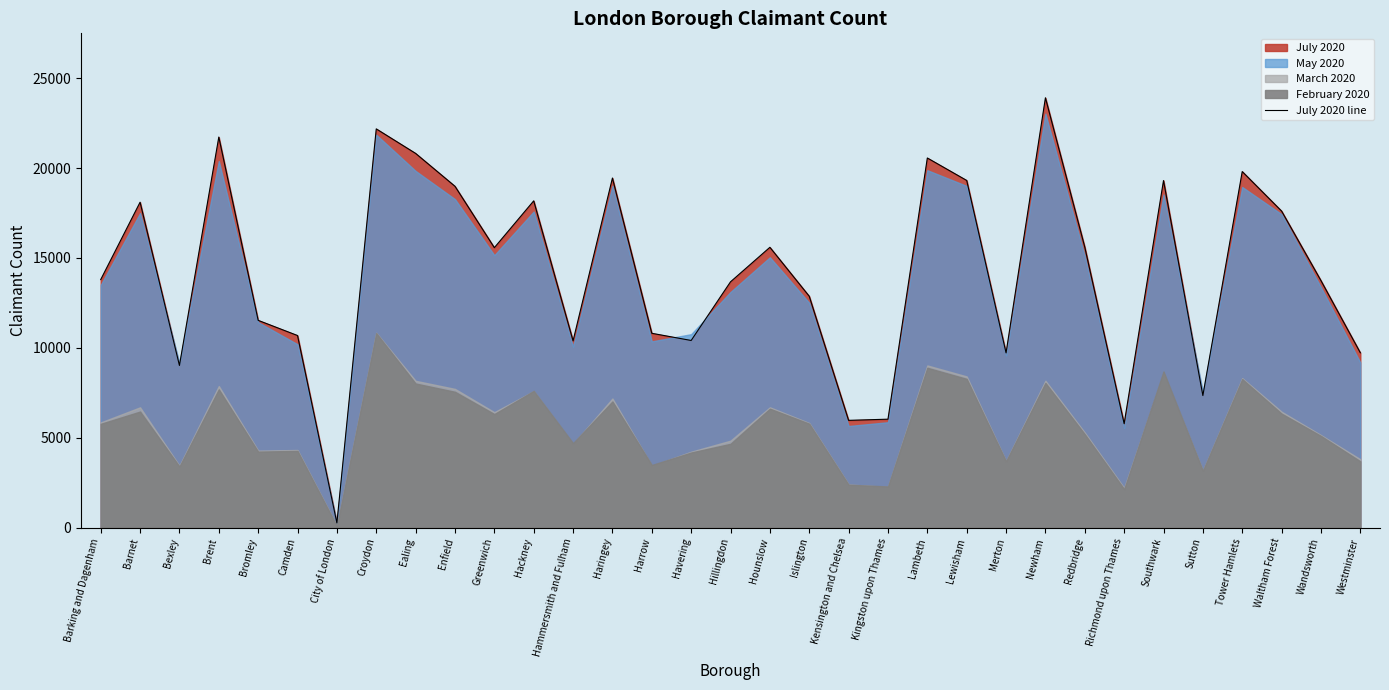

What is the maximum value shown in the chart?

23915